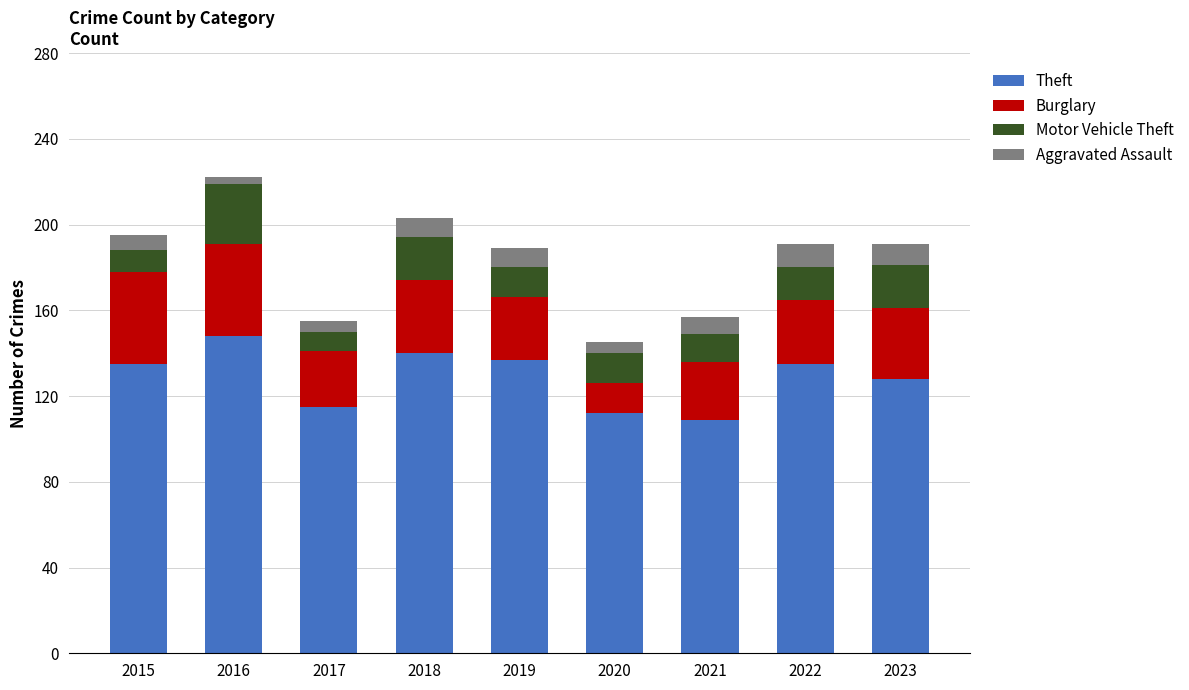

What is the sum of all Theft values?

1159